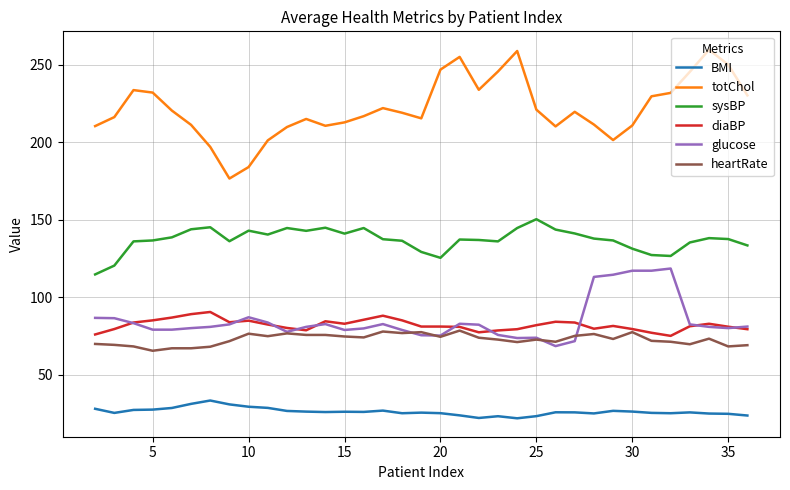

True or false: glucose and heartRate intersect in this chart.

True